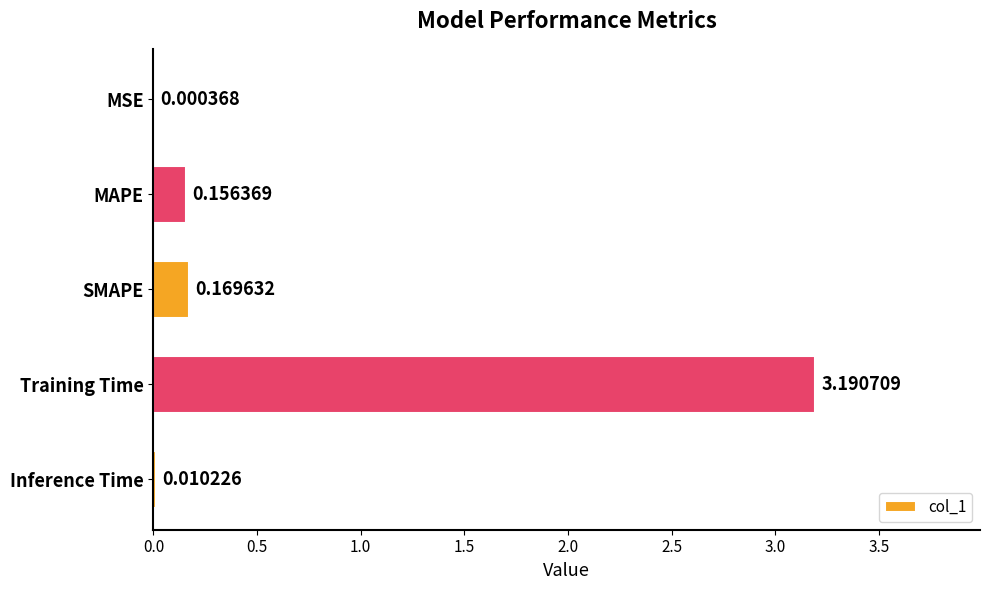

Are the bars grouped side by side (vs. stacked)?

No